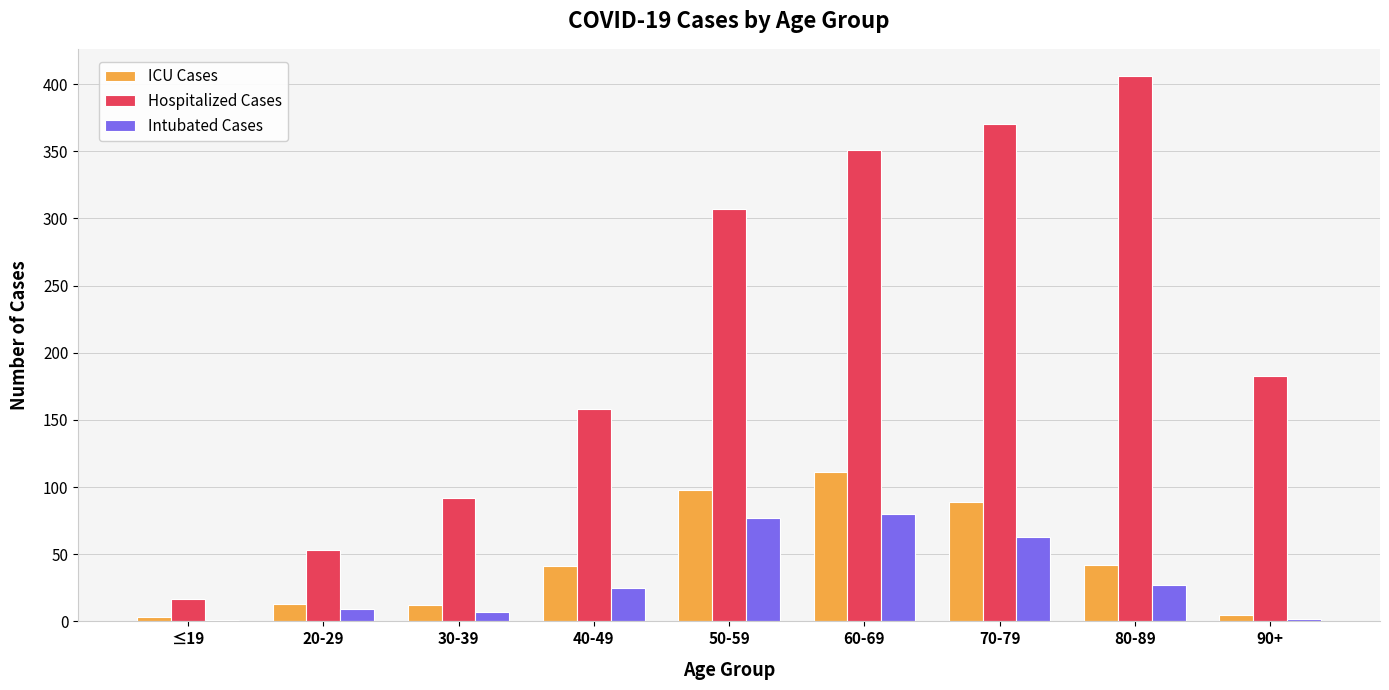

The value of Intubated Cases at 30-39 is 7. True or false?

True